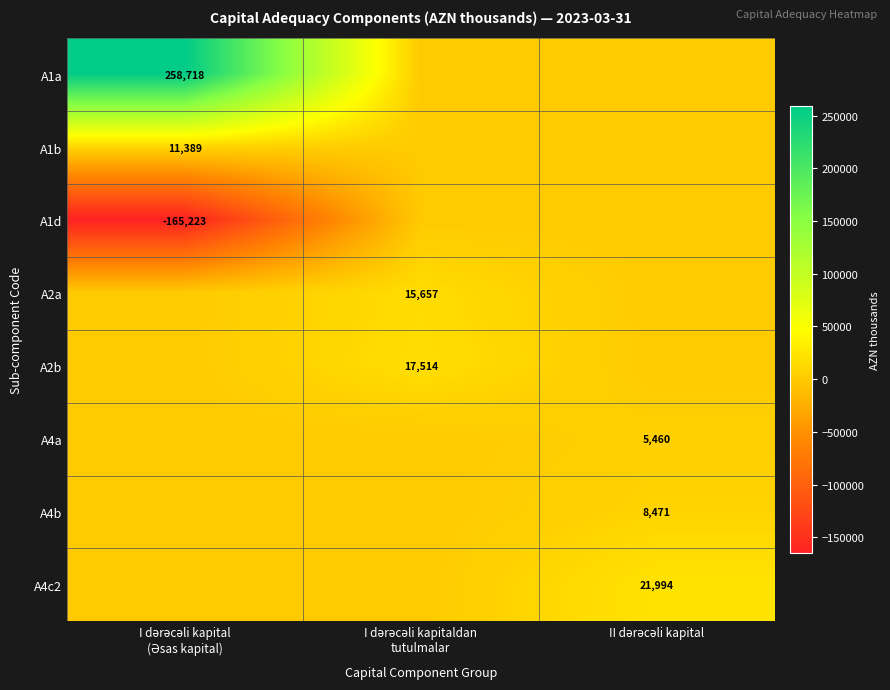

What is the difference between the A1a values at I dərəcəli kapitaldan tutulmalar and I dərəcəli kapital (Əsas kapital)?

258718.0